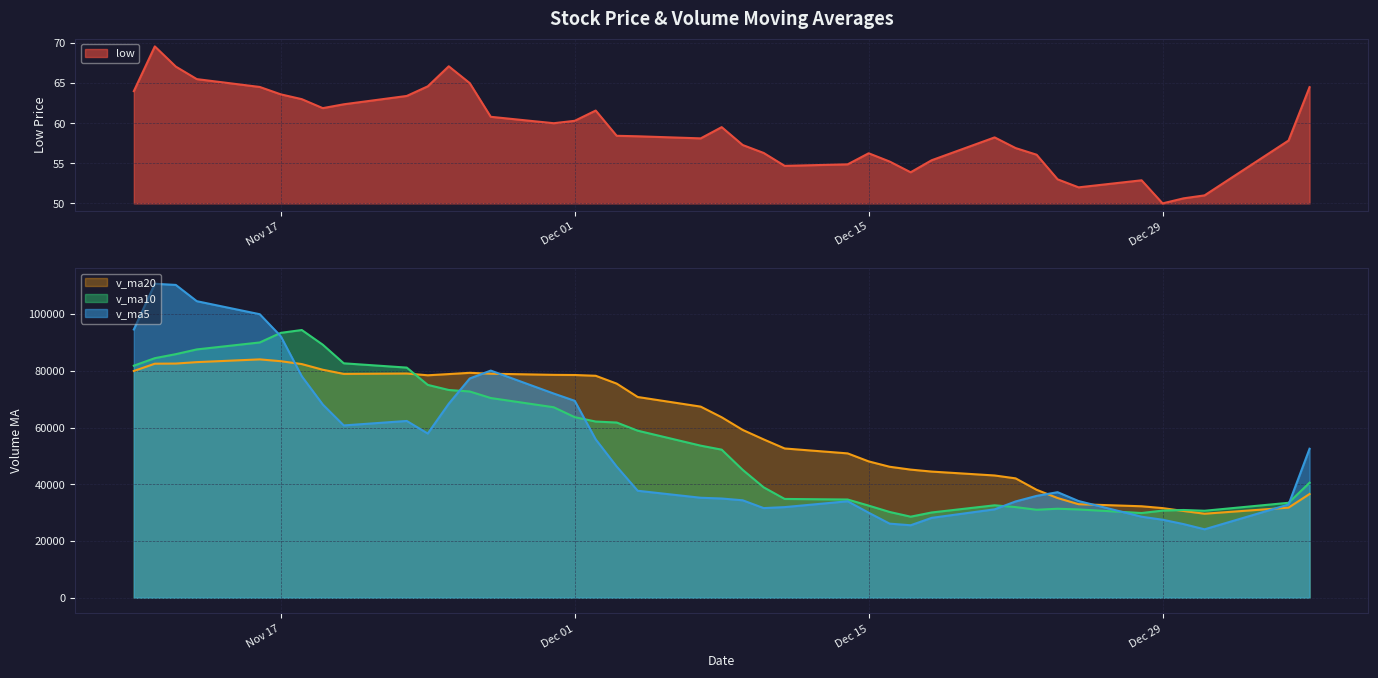

The value of v_ma10 at Dec 01 is 63673.6. True or false?

True